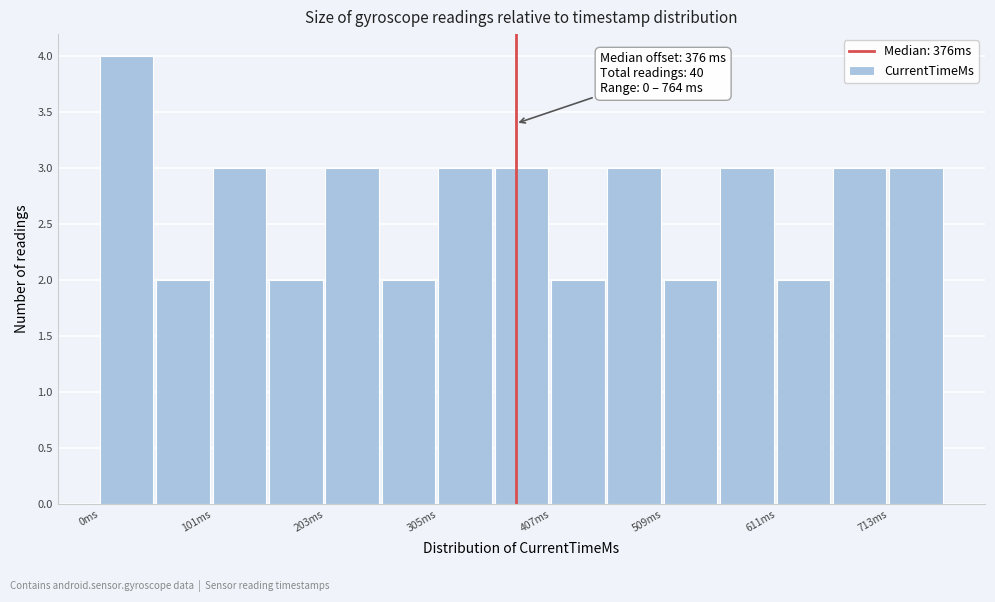

Around what value on the x-axis is the tallest bar? Give the approximate position of its centre, as read against the axis.

20